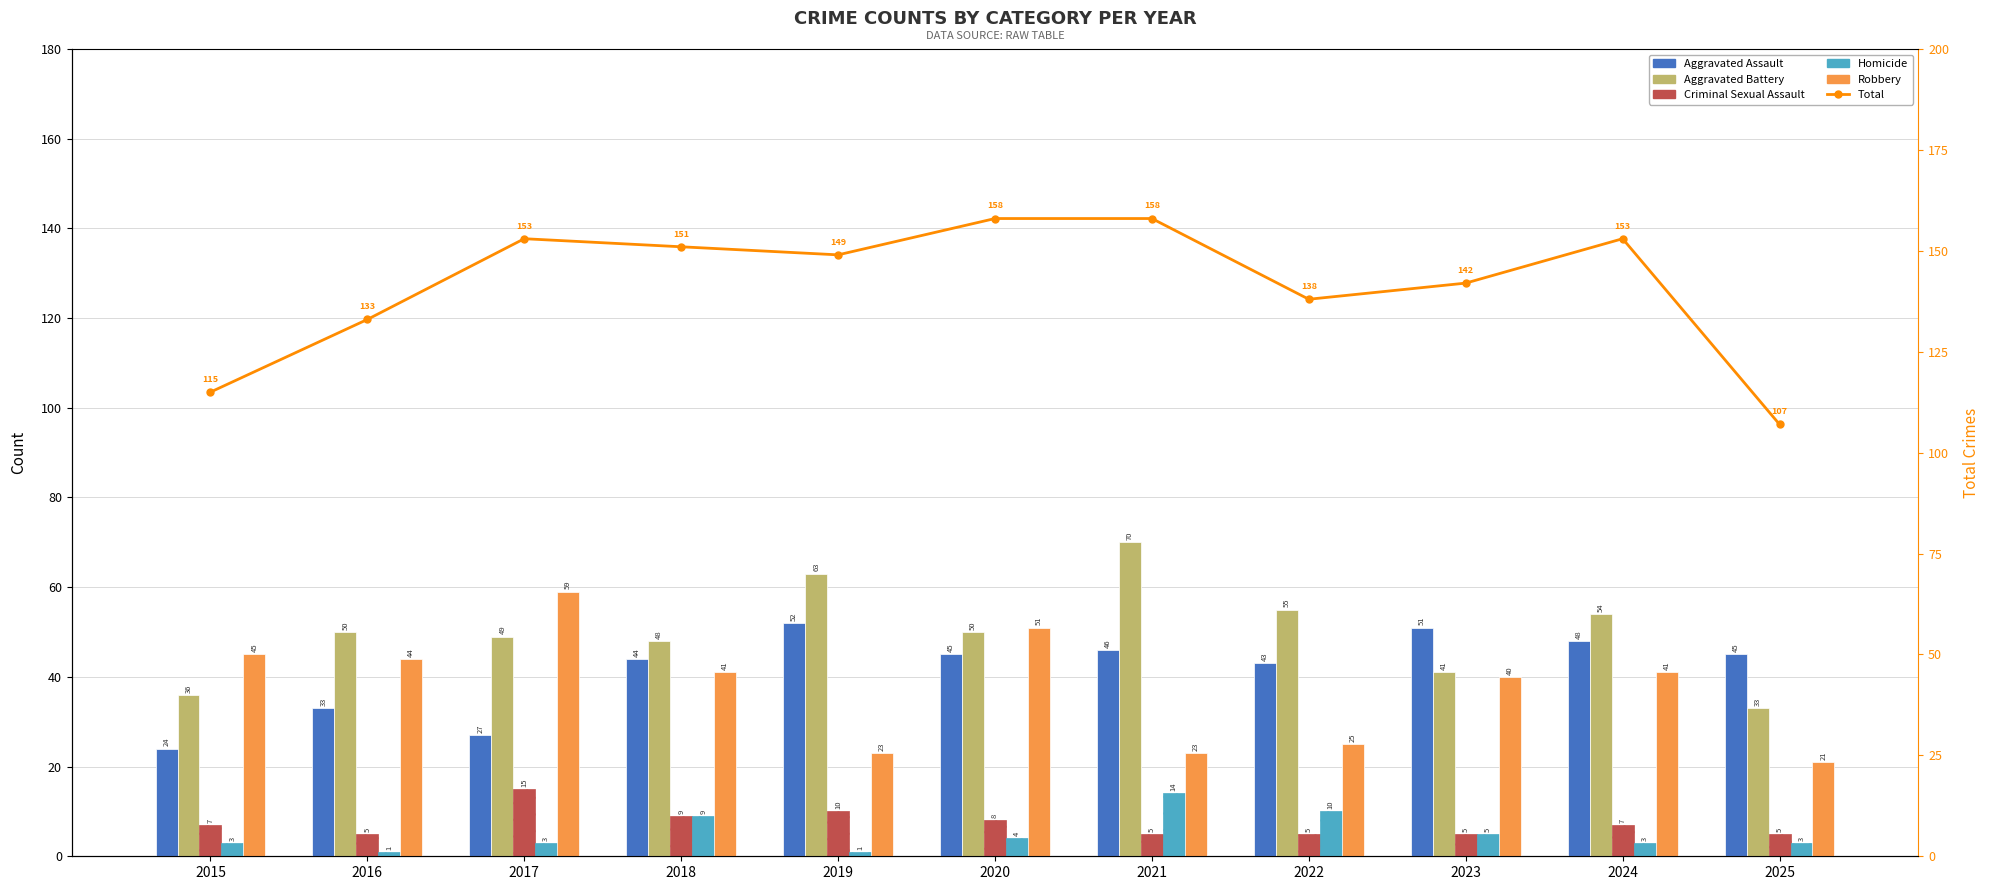

At which label does Total first exceed 149?

2017